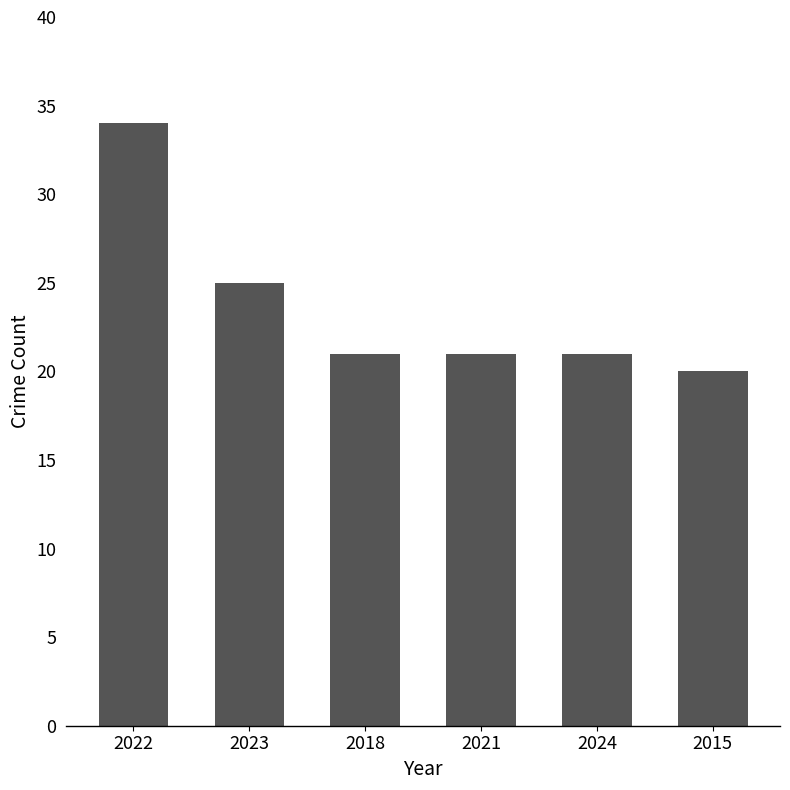

The value at 2024 is 5. True or false?

False